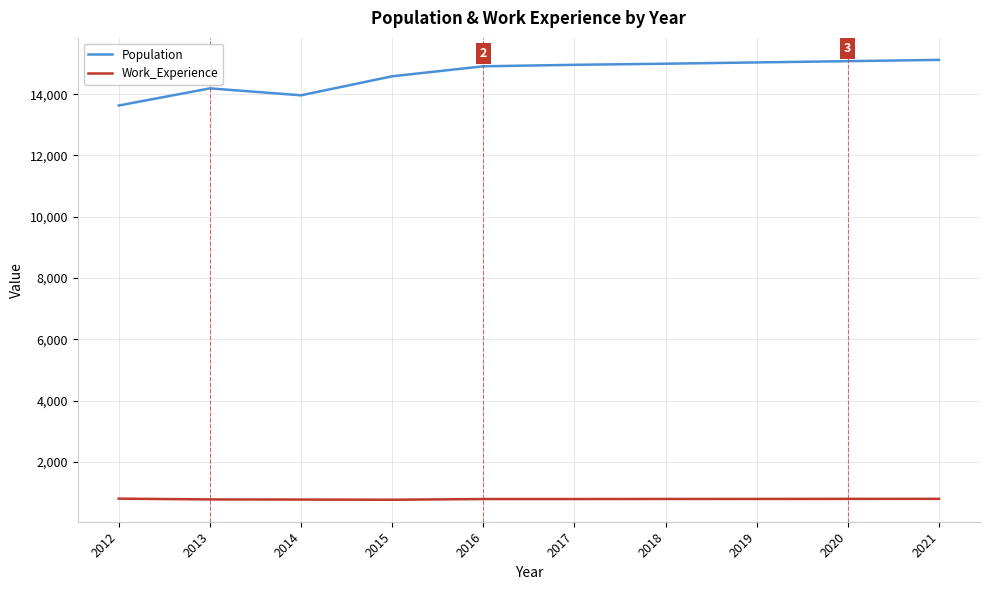

What is the greatest value displayed?

15118